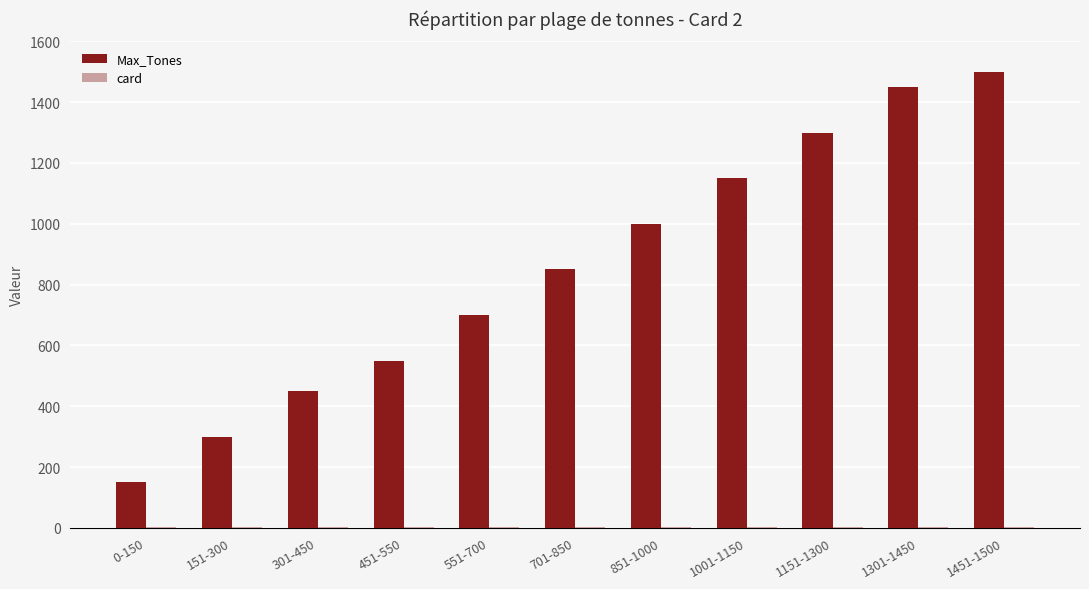

The Max_Tones series shows 338 at 851-1000. True or false?

False